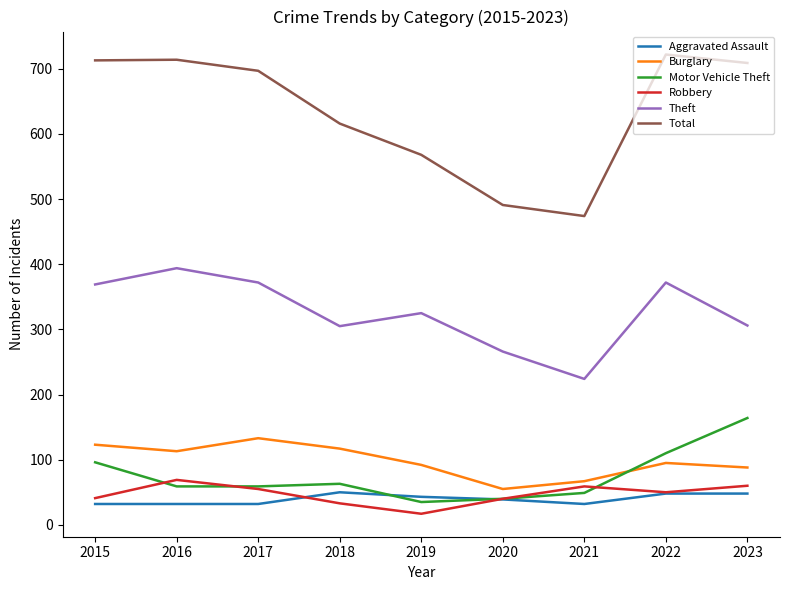

What is the maximum value shown in the chart?

722